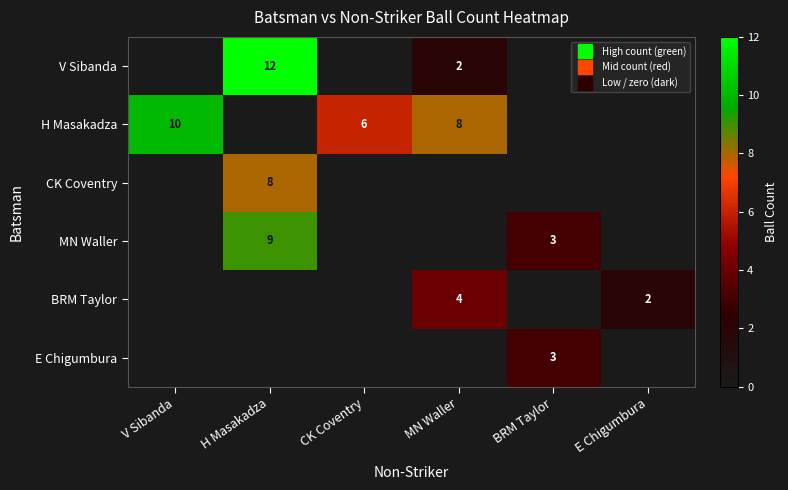

Rank the series at MN Waller from highest to lowest value.

H Masakadza, BRM Taylor, V Sibanda, CK Coventry, MN Waller, E Chigumbura